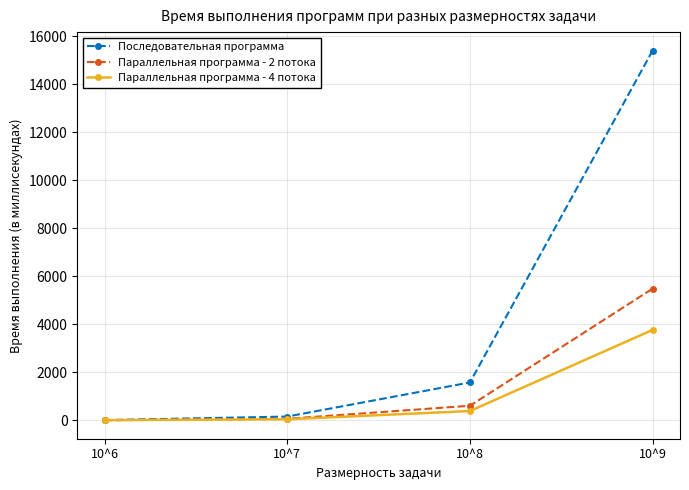

Count the number of categories in the chart.

4